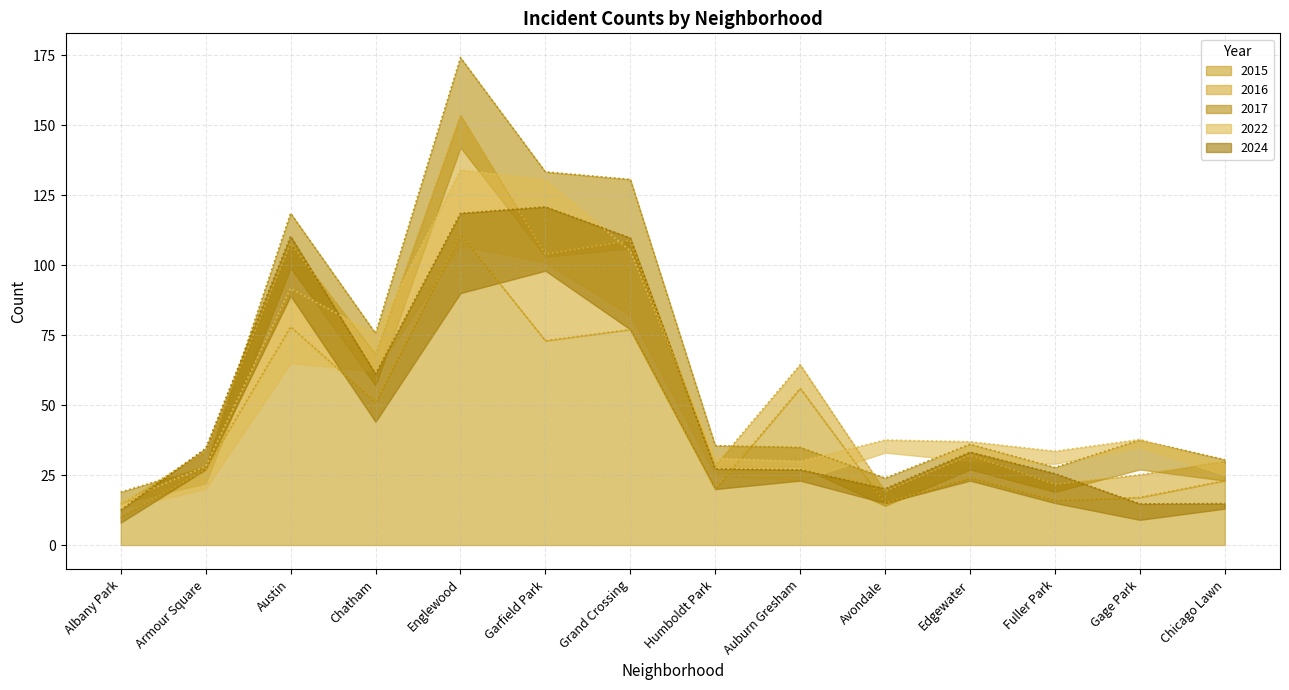

What is the difference between the second highest and second lowest values in the 2022 series?

103.8